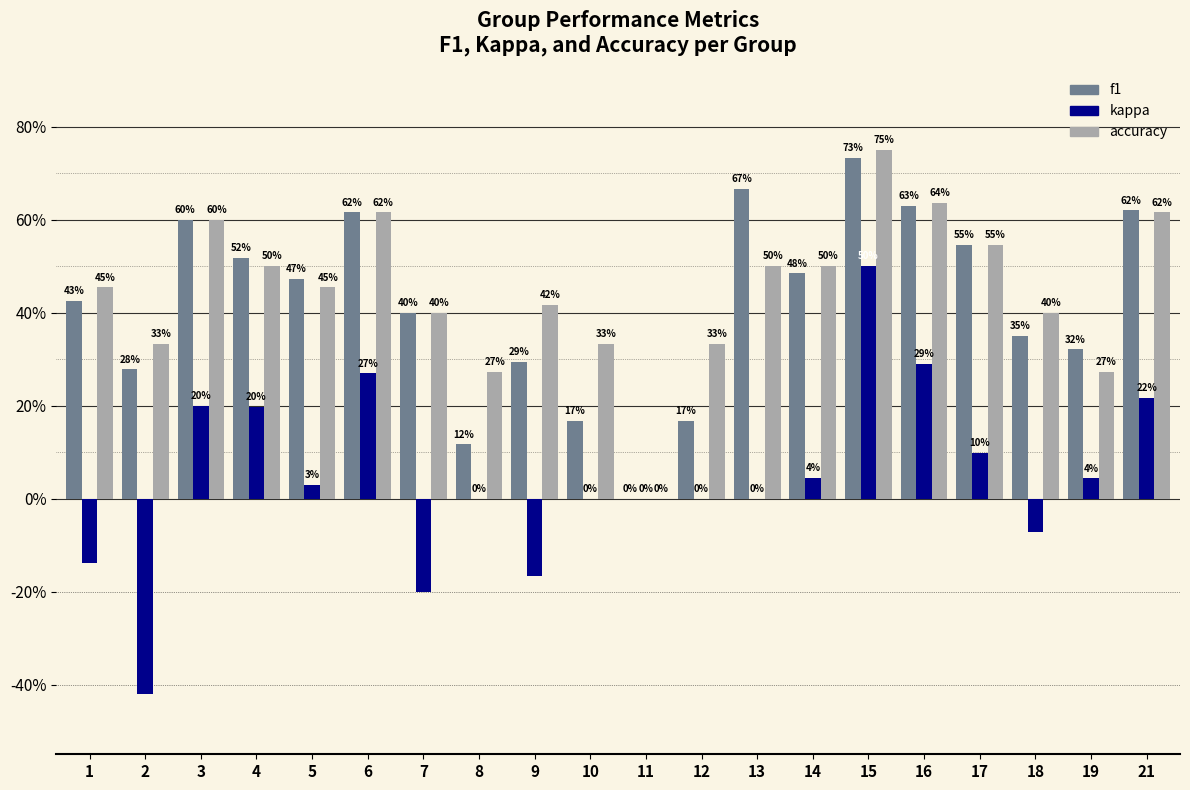

What are all the series names shown in the legend?

f1, kappa, accuracy